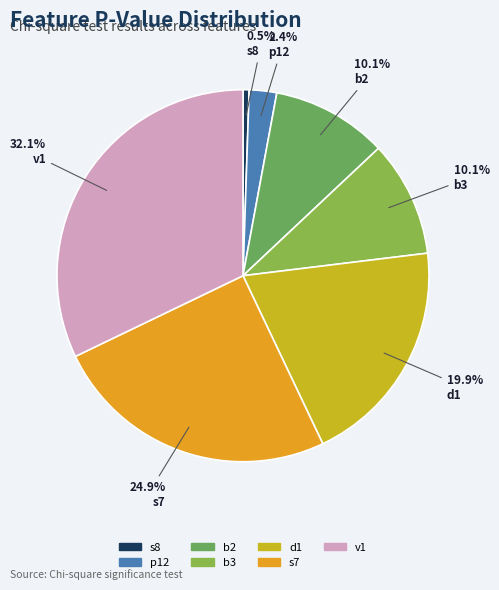

How many slices are in this pie chart?

7